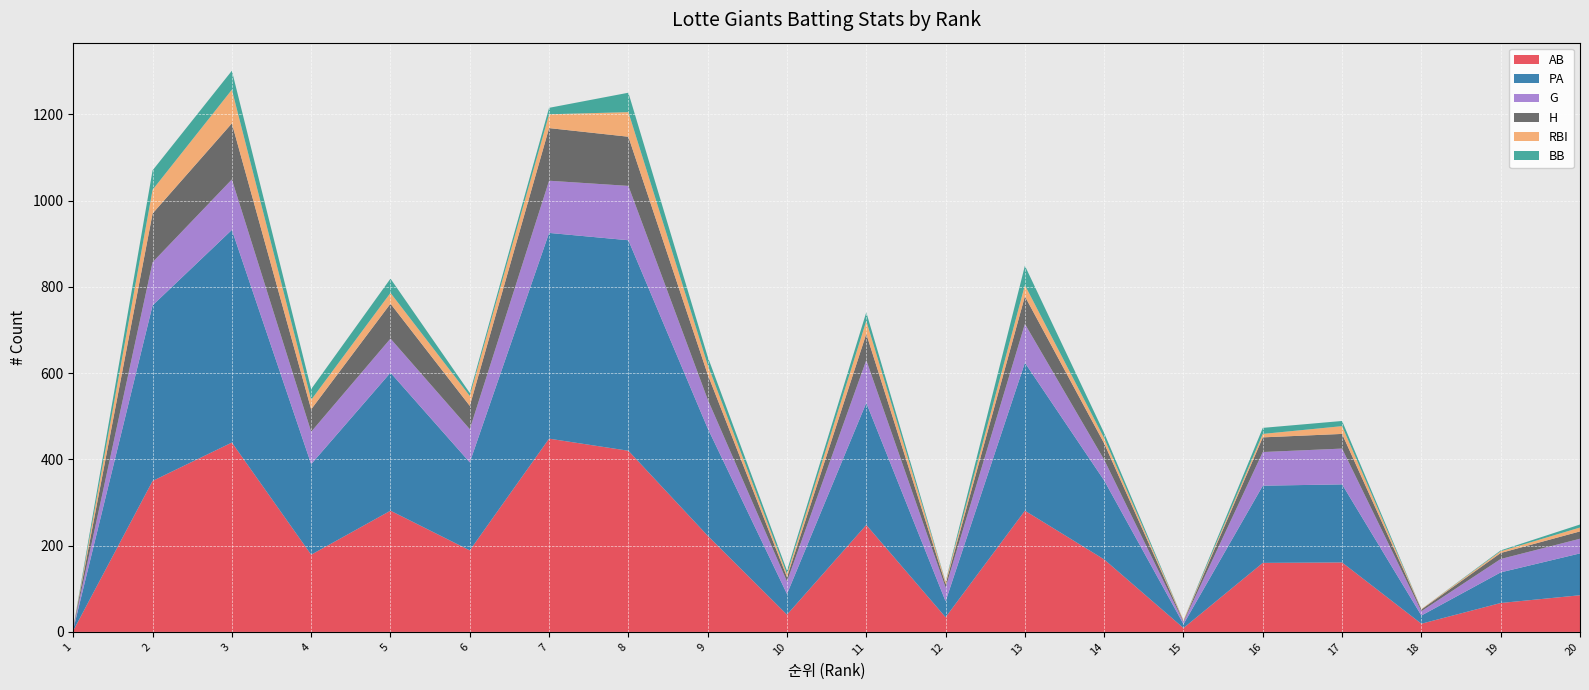

Reading right to left, what are all the values shown in this chart?

AB: 85	67	19	161	160	9	168	281	34	248	40	223	420	448	189	281	179	439	350	3
G: 34	31	10	83	78	5	48	90	32	99	29	67	126	121	77	79	75	117	100	3
H: 17	14	4	34	34	2	38	64	8	61	10	58	114	122	54	81	52	130	113	1
RBI: 9	4	1	18	8	2	12	26	5	30	7	22	57	32	23	25	22	78	55	0
PA: 97	71	19	181	179	9	183	343	37	283	48	249	488	477	204	320	210	493	407	3
BB: 7	2	0	12	14	0	12	45	1	20	8	19	45	15	7	33	25	44	45	0